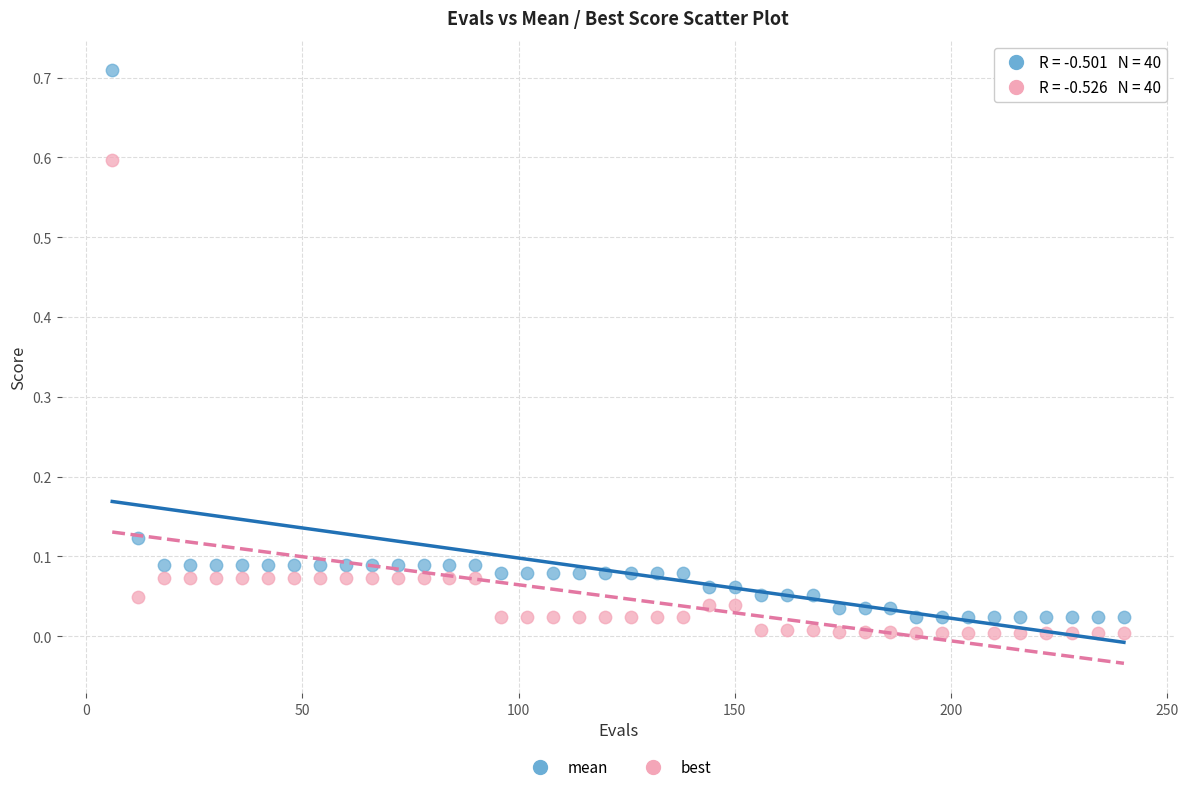

Which series has the largest Y range (max minus min)?

mean